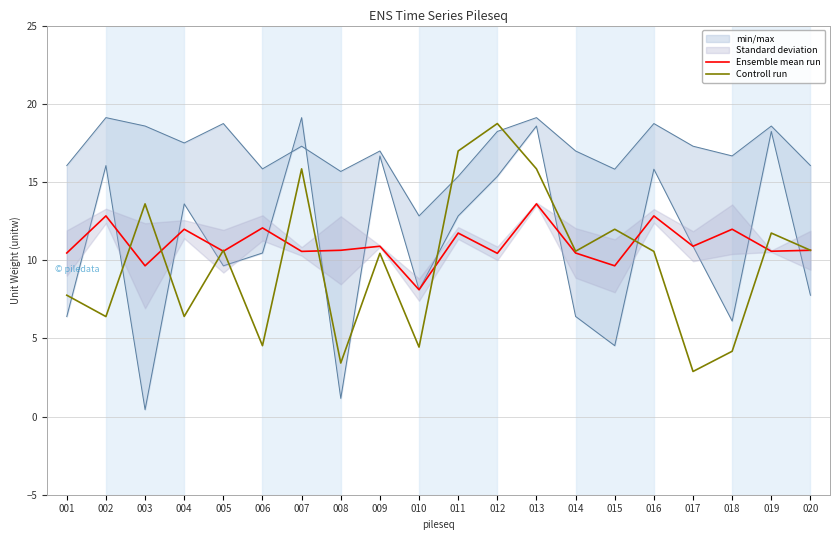

What is the spread (max minus min) of values at 008?

7.2